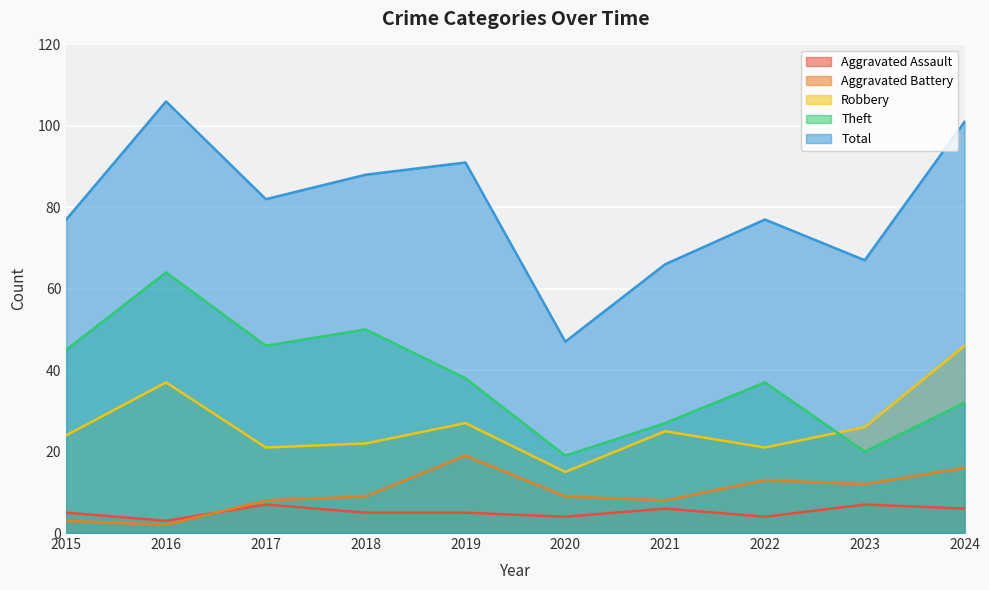

Reading right to left, list all the values displayed in this chart.

Aggravated Assault: 6	7	4	6	4	5	5	7	3	5
Aggravated Battery: 16	12	13	8	9	19	9	8	2	3
Robbery: 46	26	21	25	15	27	22	21	37	24
Theft: 32	20	37	27	19	38	50	46	64	45
Total: 101	67	77	66	47	91	88	82	106	77